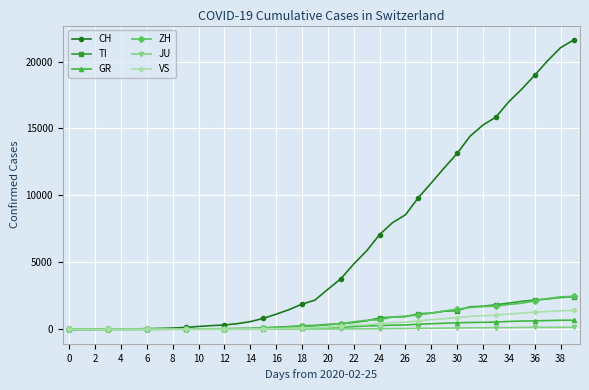

Which series has the largest range (max minus min)?

CH